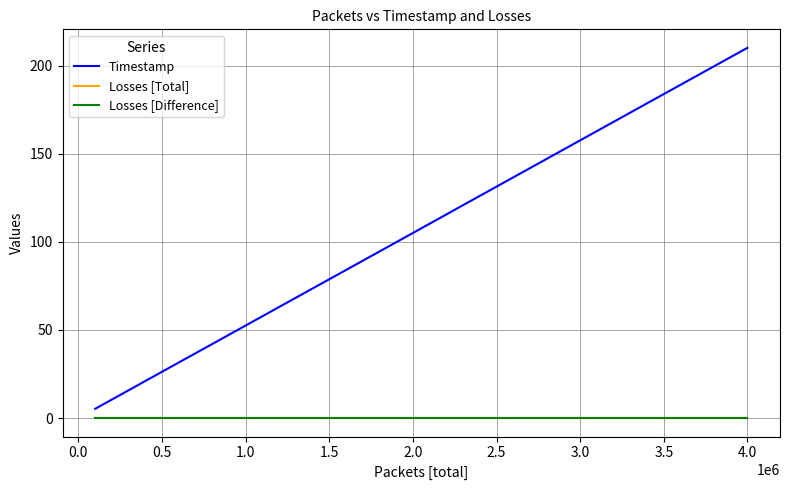

Does the chart have visible grid lines?

Yes